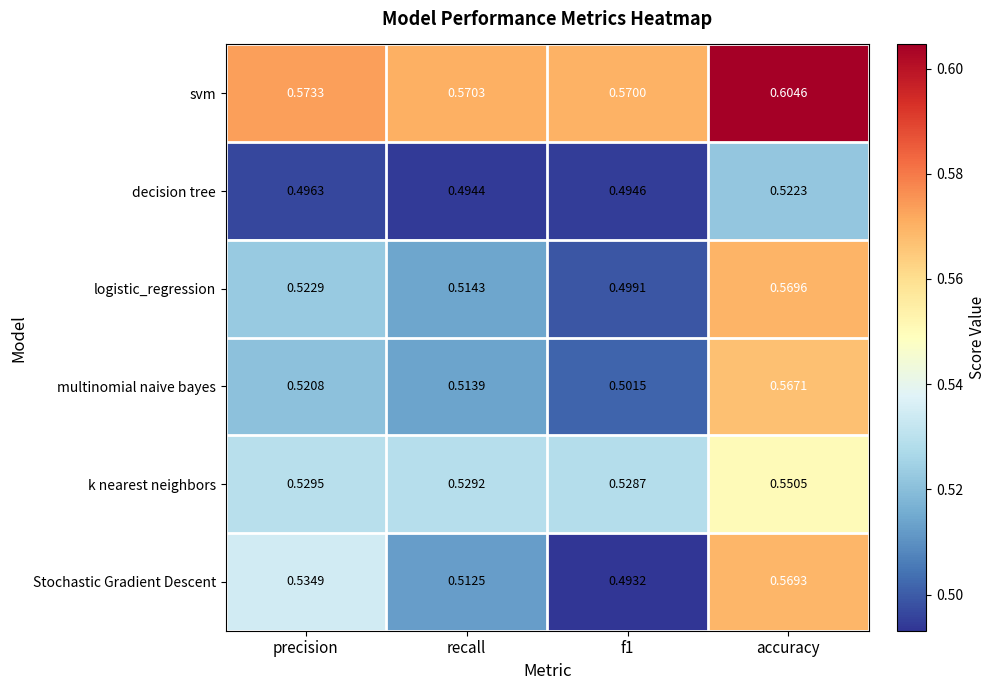

Rank the series at precision from highest to lowest value.

svm, Stochastic Gradient Descent, k nearest neighbors, logistic_regression, multinomial naive bayes, decision tree